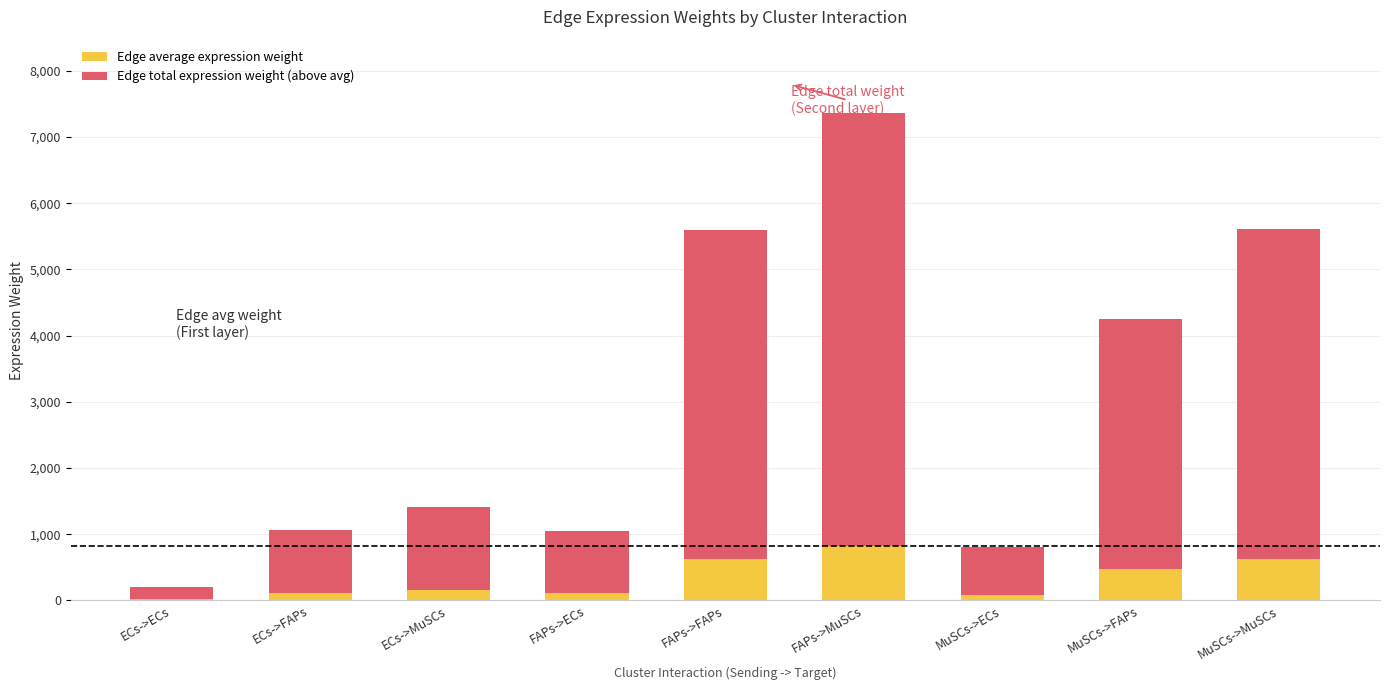

Are the bars horizontal?

No